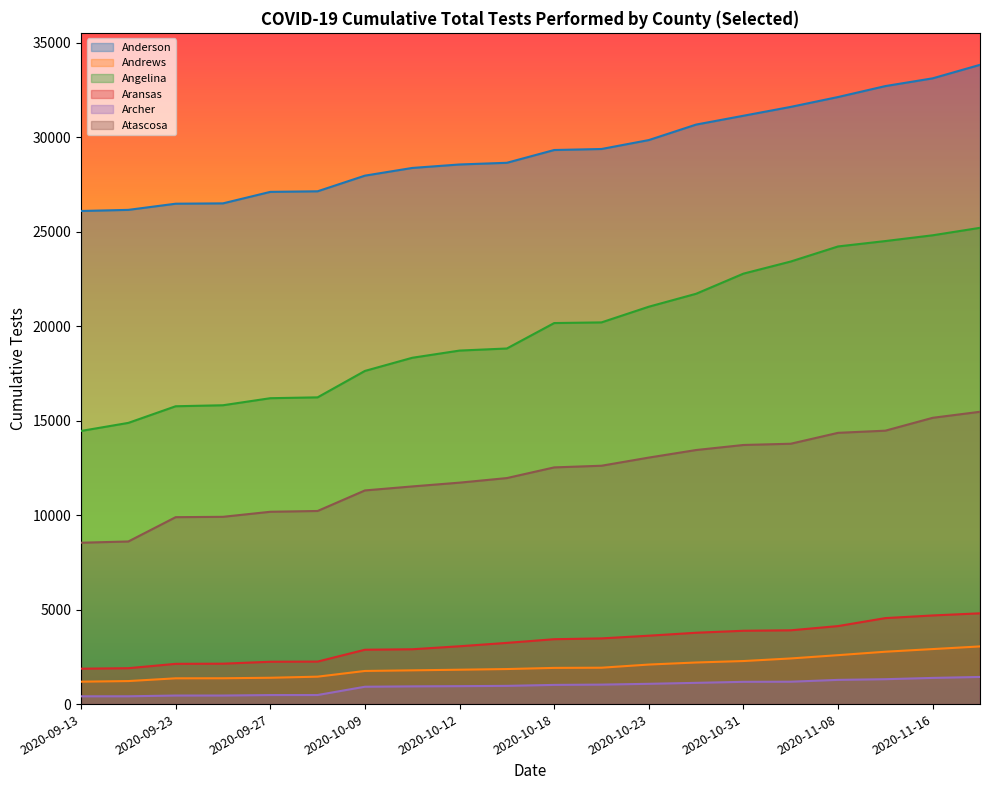

What is the maximum value for Angelina?

25200